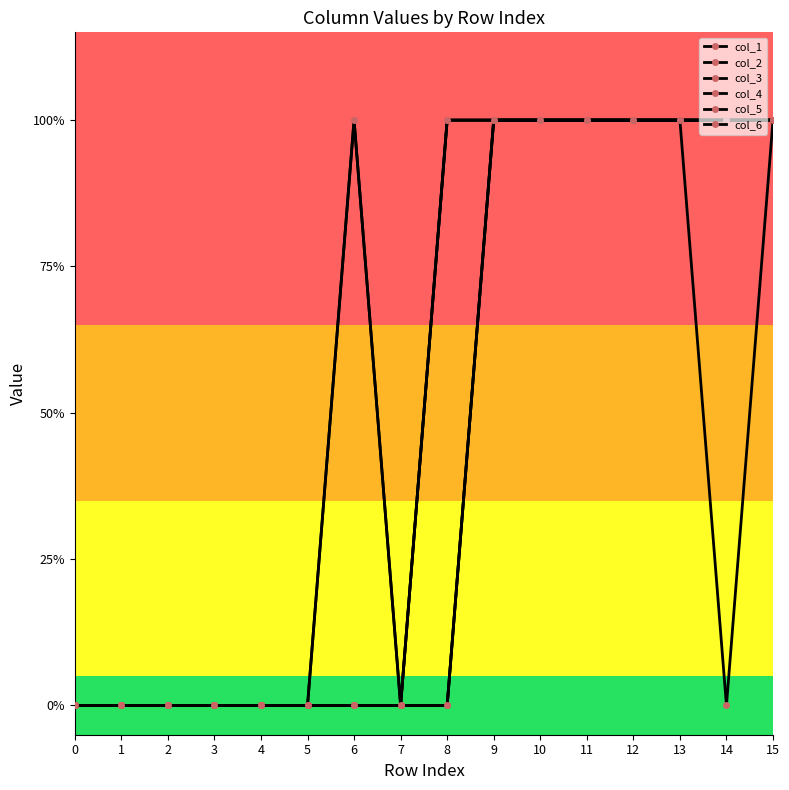

Is this an area chart (filled region under the line)?

No